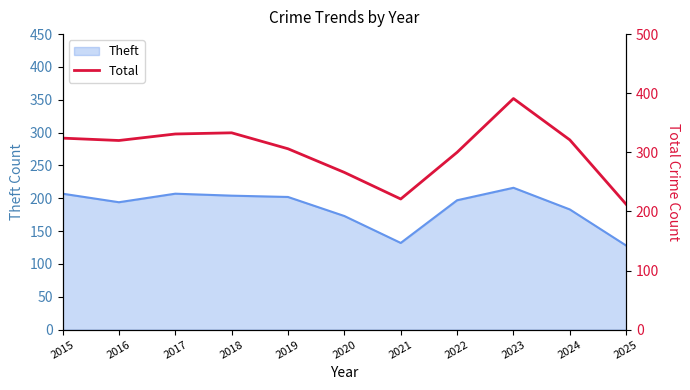

What is the lowest value of the Theft series?

128